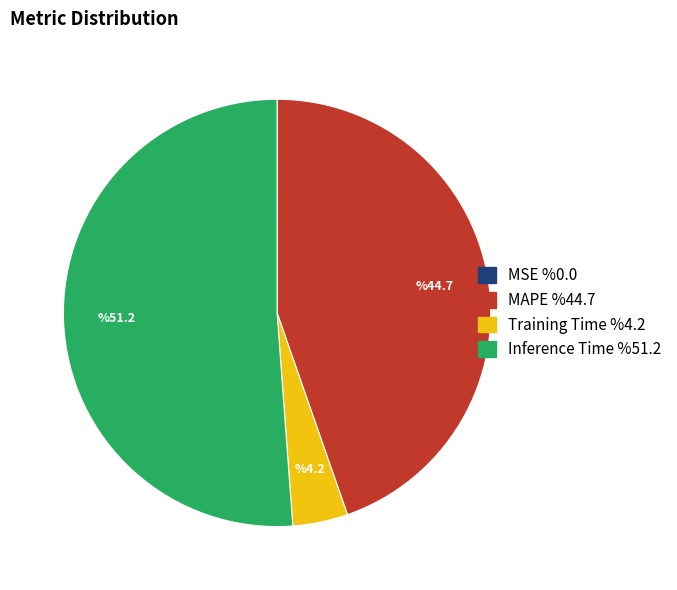

Between Training Time and MAPE, which is larger?

MAPE